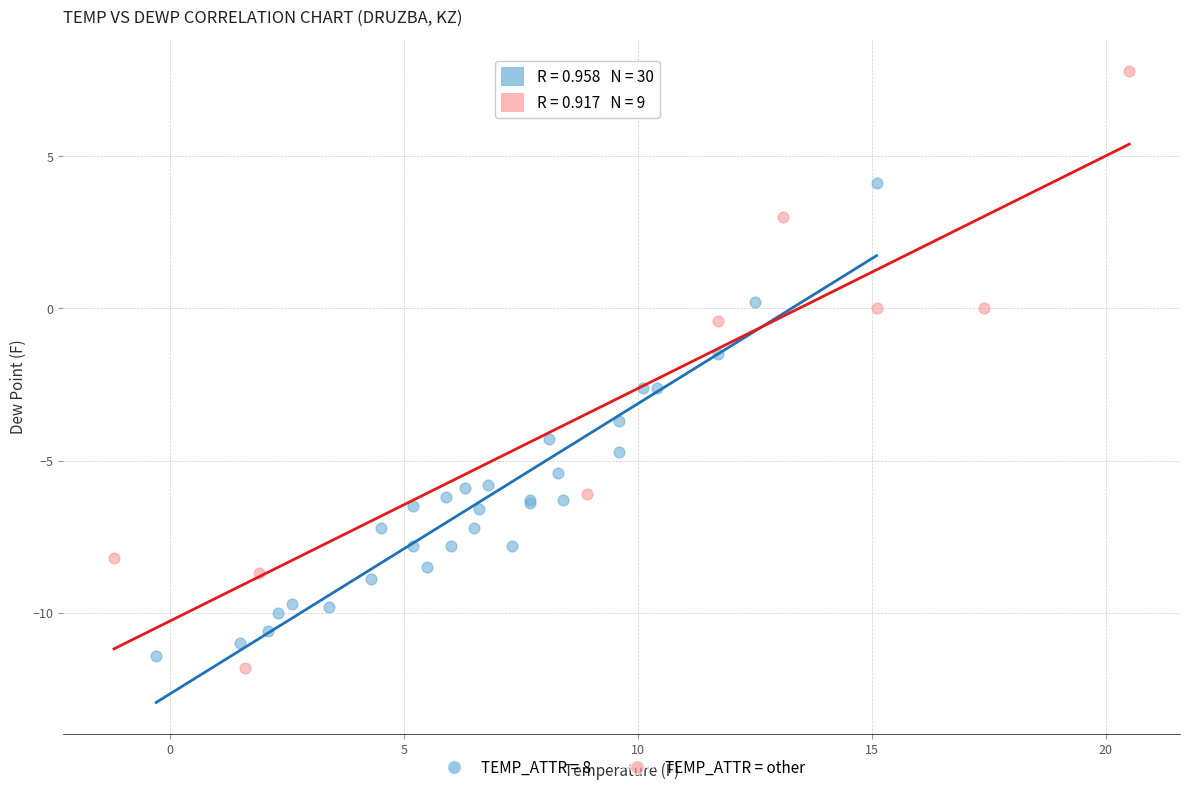

Which series has the largest Y range (max minus min)?

TEMP_ATTR = other